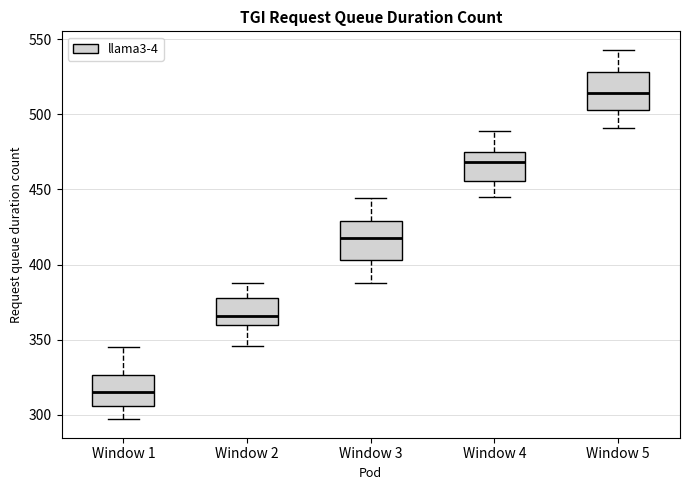

Where is the lower edge of the box for Window 2 on the y-axis? The values are not printed on the chart, so give them approximately, as read against the axis.

360